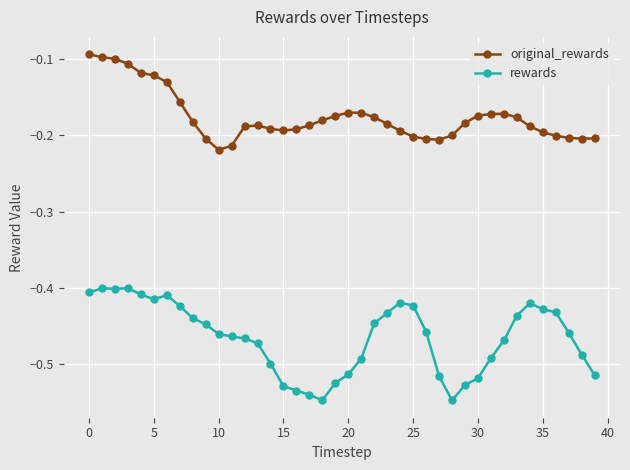

List the series in order of their overall mean, highest first.

original_rewards, rewards